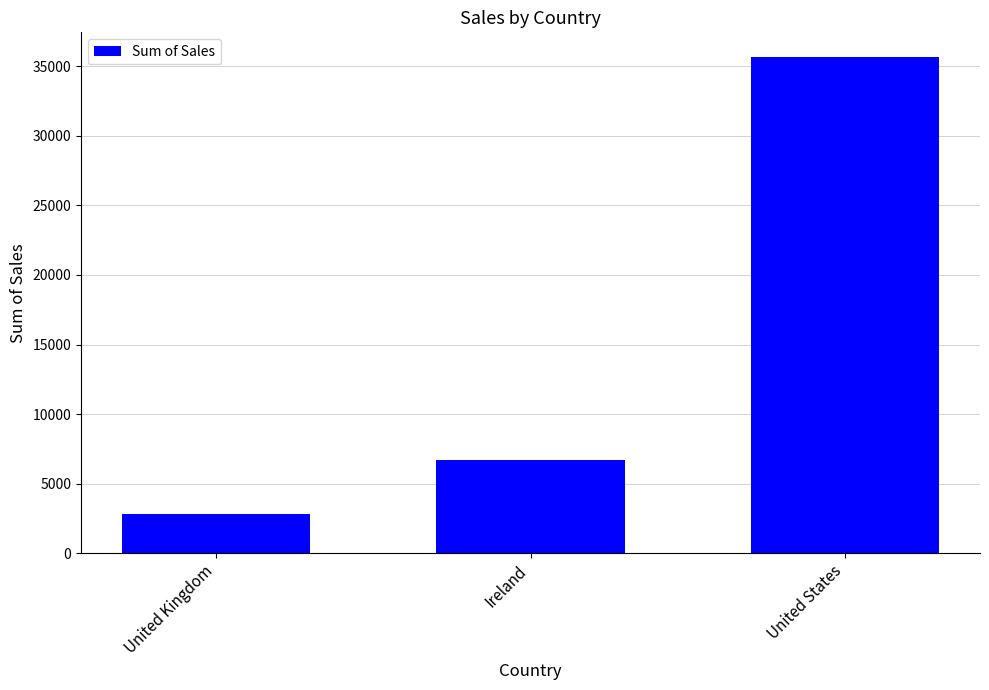

What is the label of the 1st bar from the right?

United States